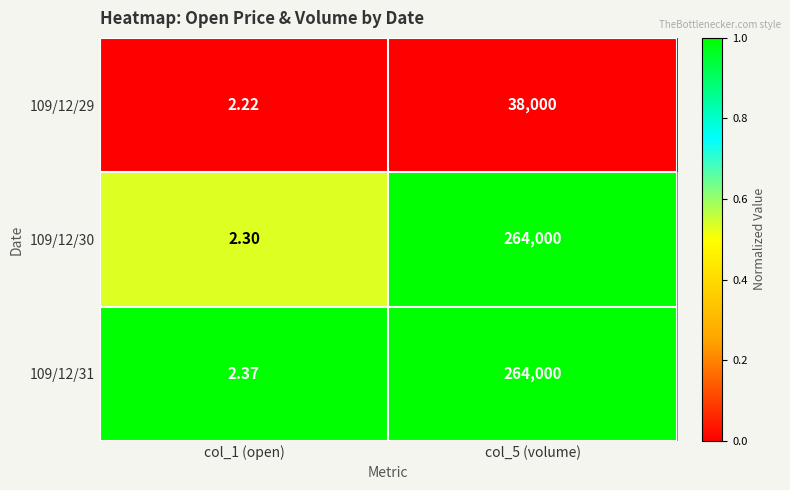

Which series changed the most between col_1 (open) and col_5 (volume)?

109/12/30